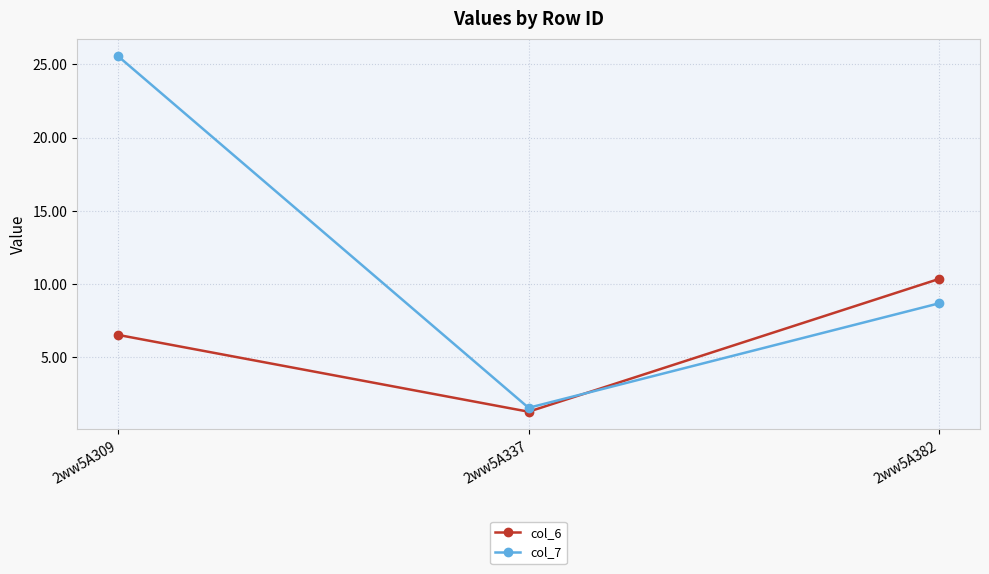

At which label does col_6 reach its peak?

2ww5A382